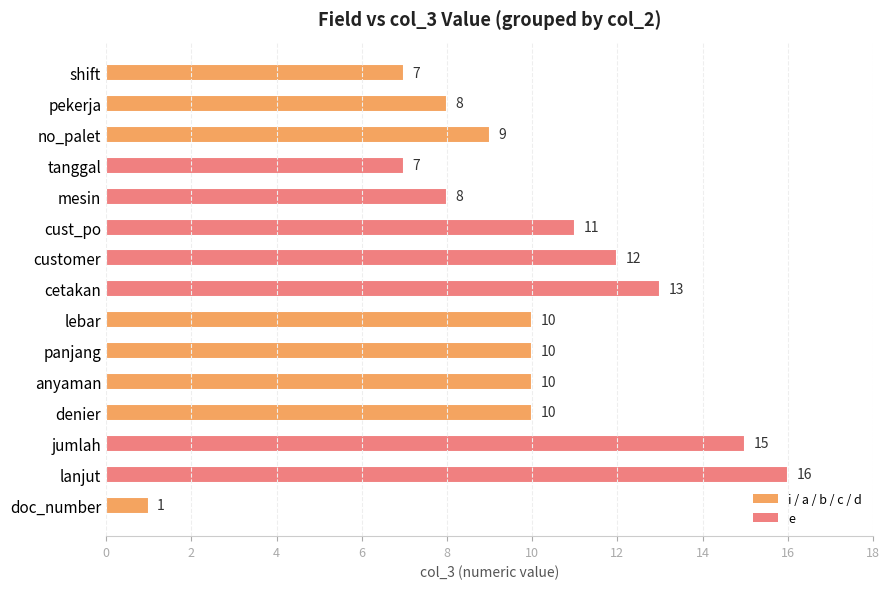

Which label corresponds to the smallest value in the chart?

doc_number